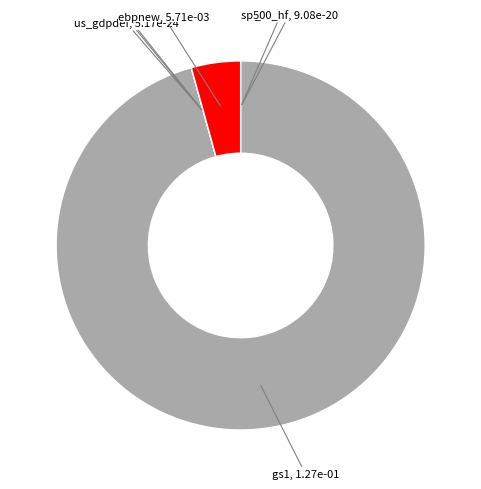

What is the largest slice in the pie chart?

gs1